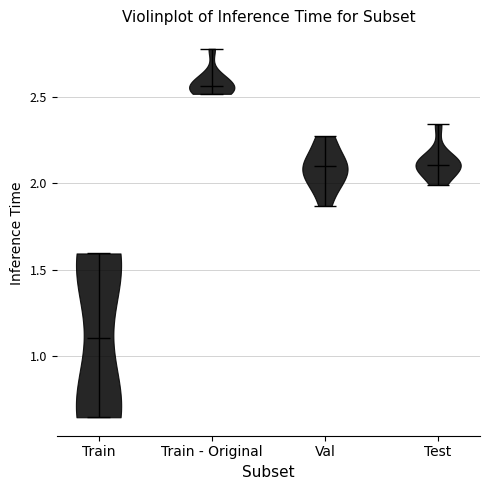

Which violin has the highest median line?

Train - Original